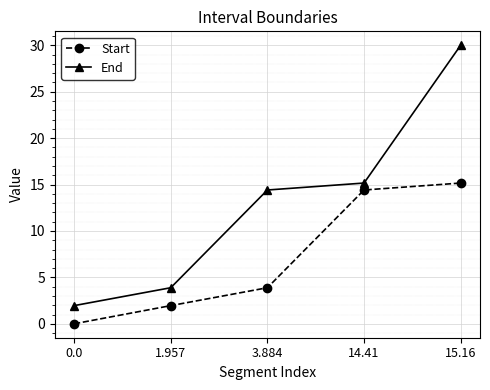

What is the label of the 2nd point from the left?

1.957